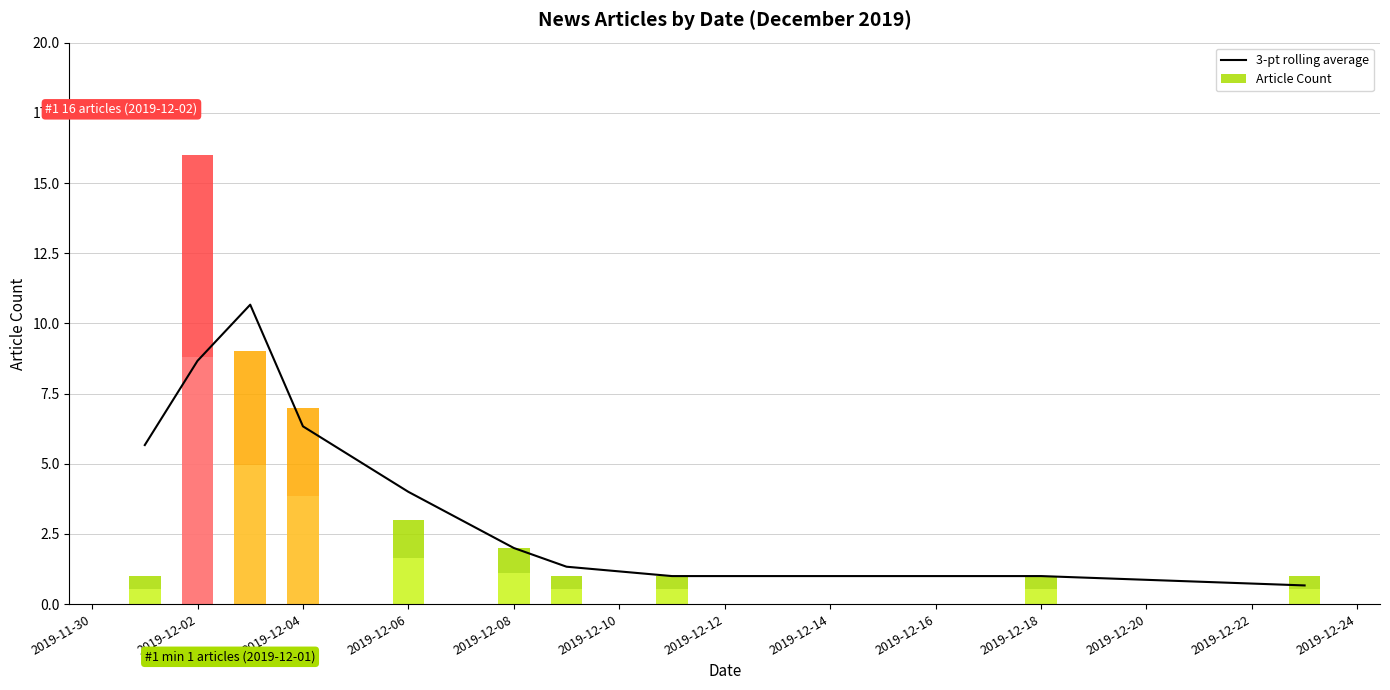

What is the difference between the maximum and minimum values?

10.0